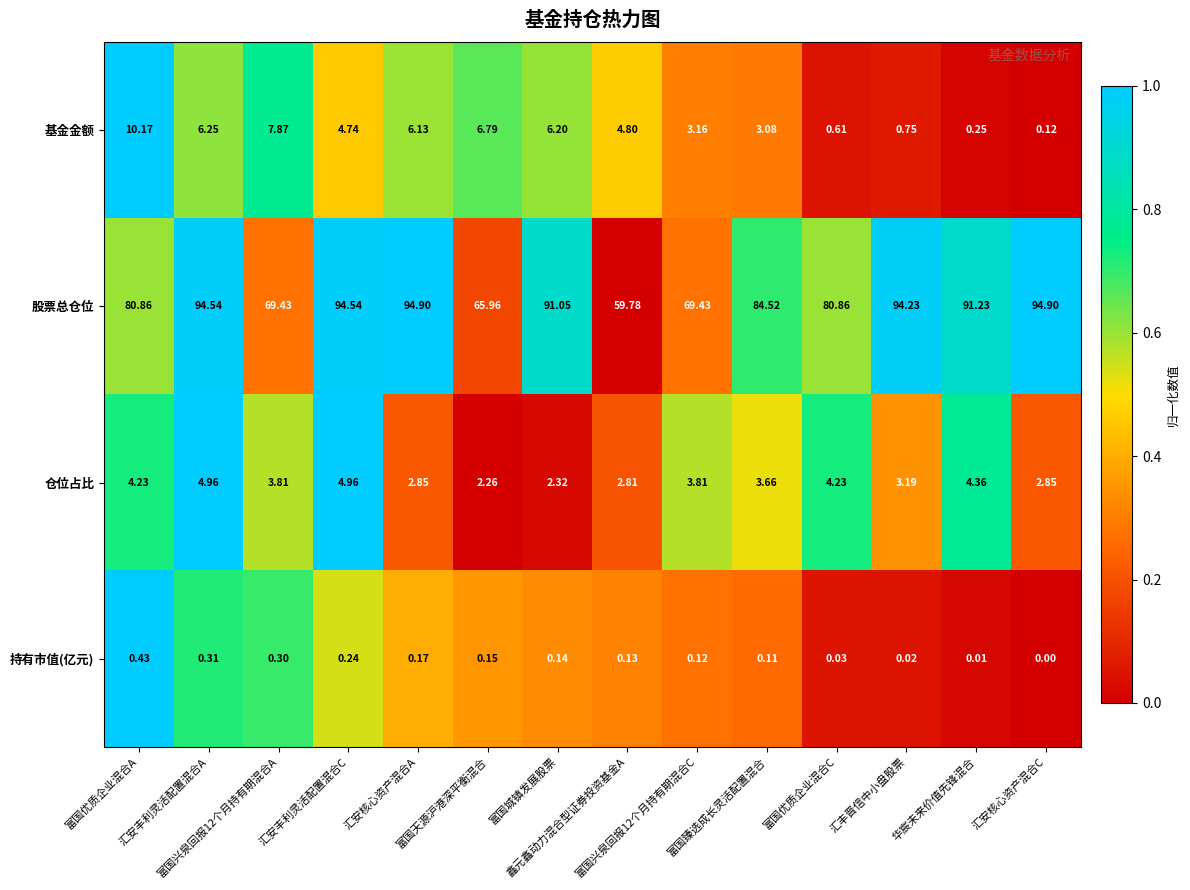

Which series has the widest spread of values?

股票总仓位